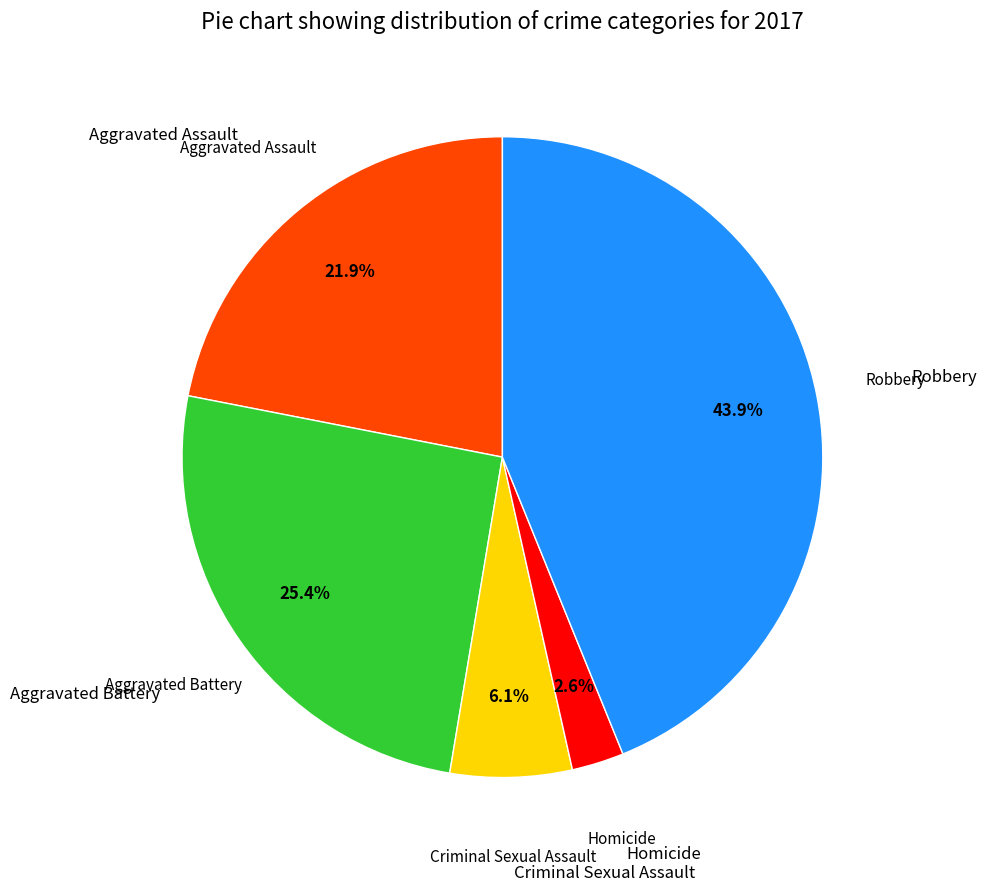

Is there any slice that represents more than half of the pie?

No